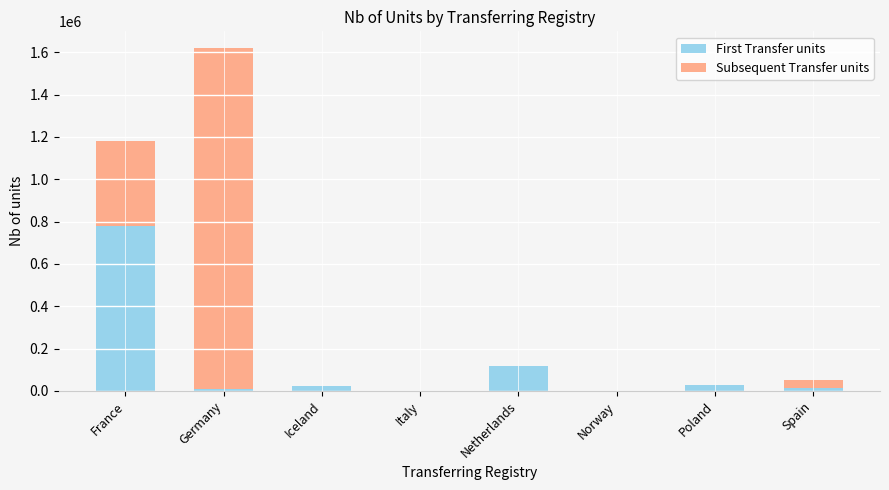

How many series are shown in this chart?

2